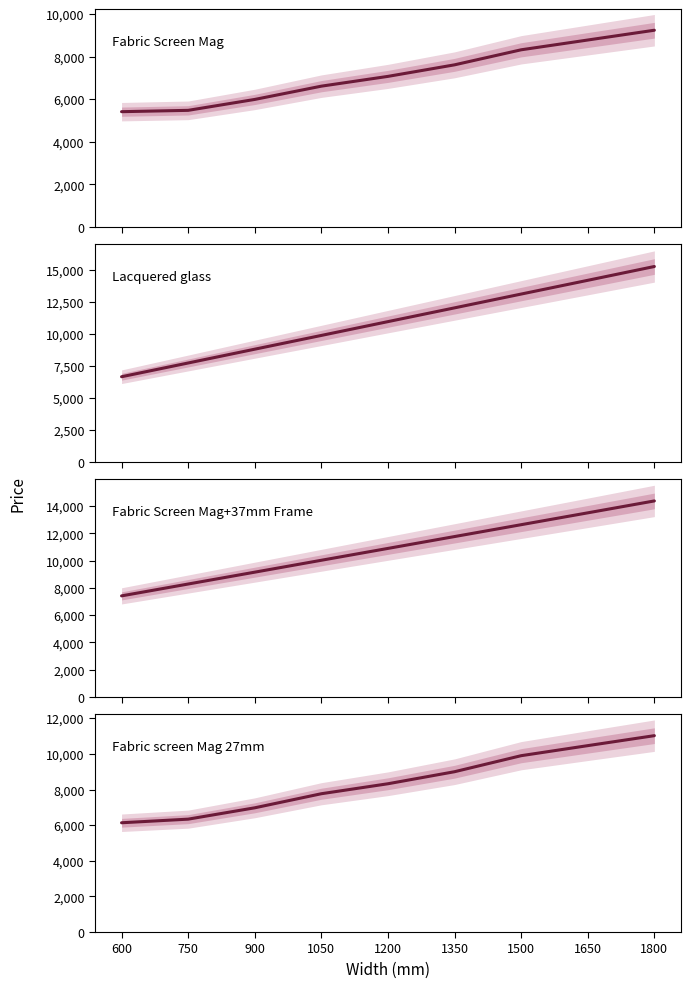

True or false: Fabric screen Mag 27mm and Lacquered glass intersect in this chart.

False